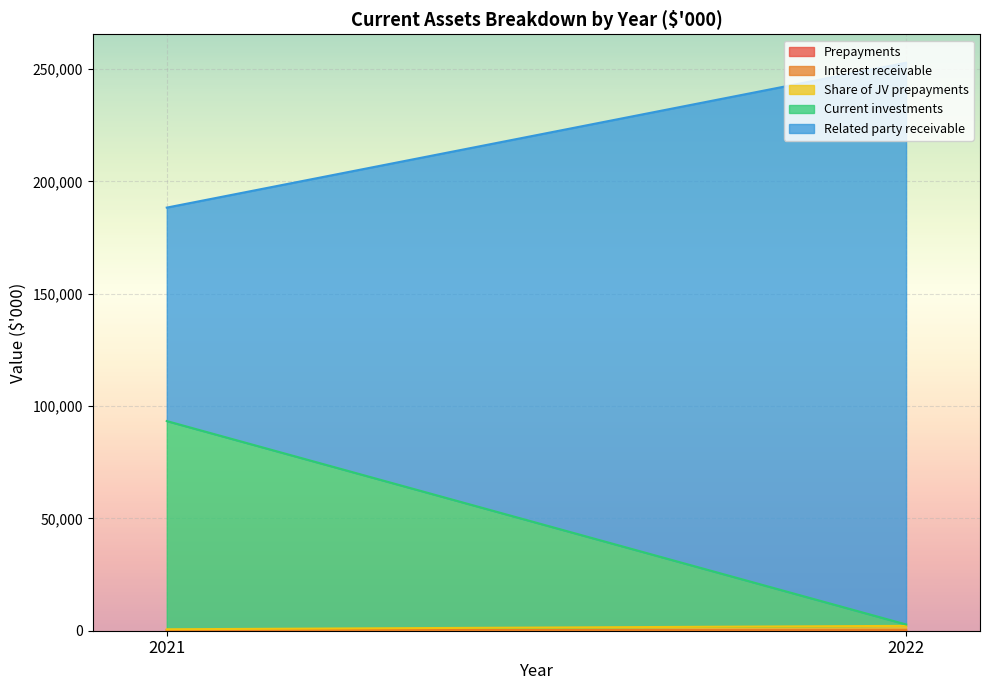

Between 2022 and 2021, which is larger?

2022